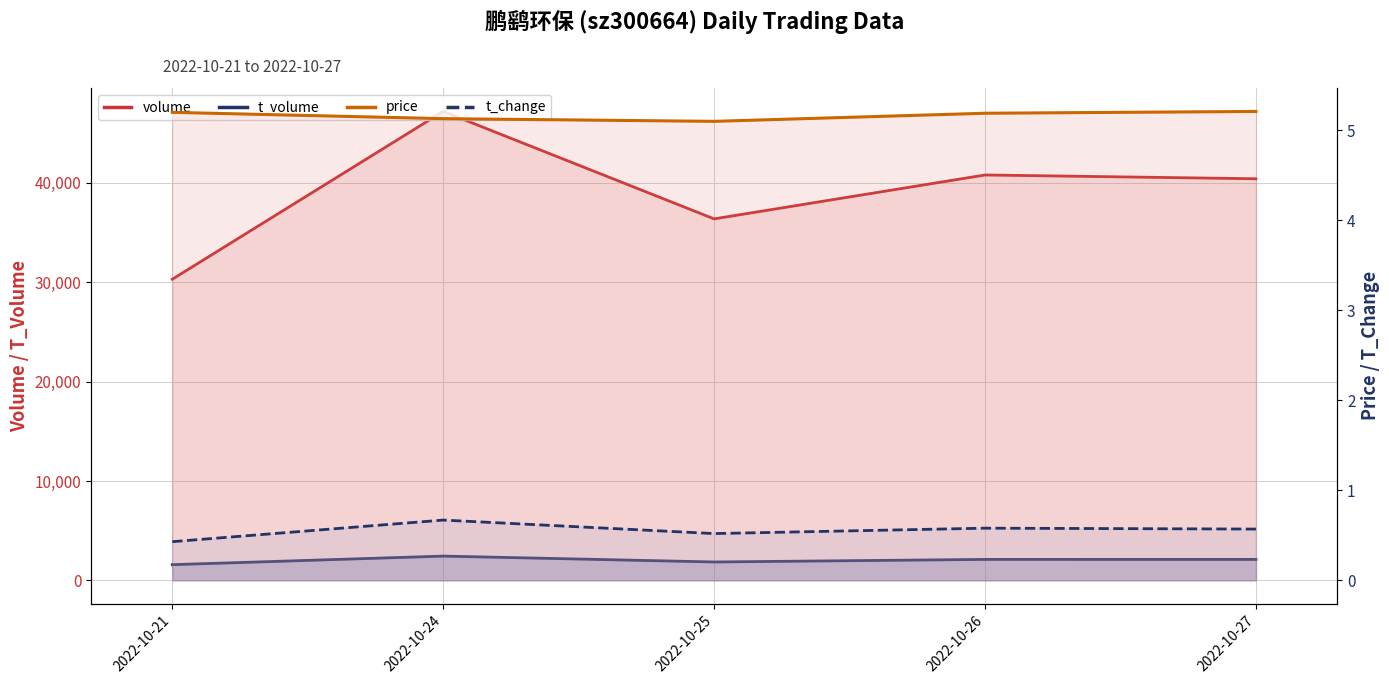

True or false: price and t_change intersect in this chart.

False